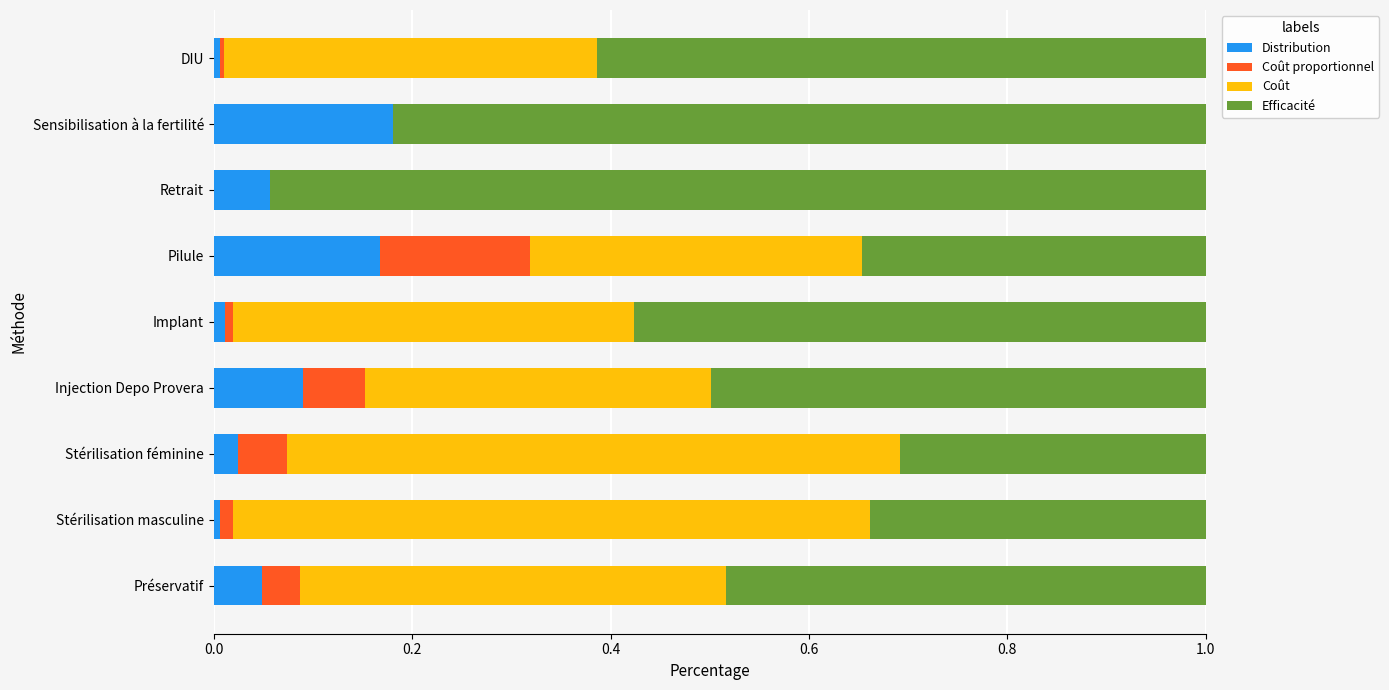

True or false: Distribution has a value of 0.1 at Sensibilisation à la fertilité.

False